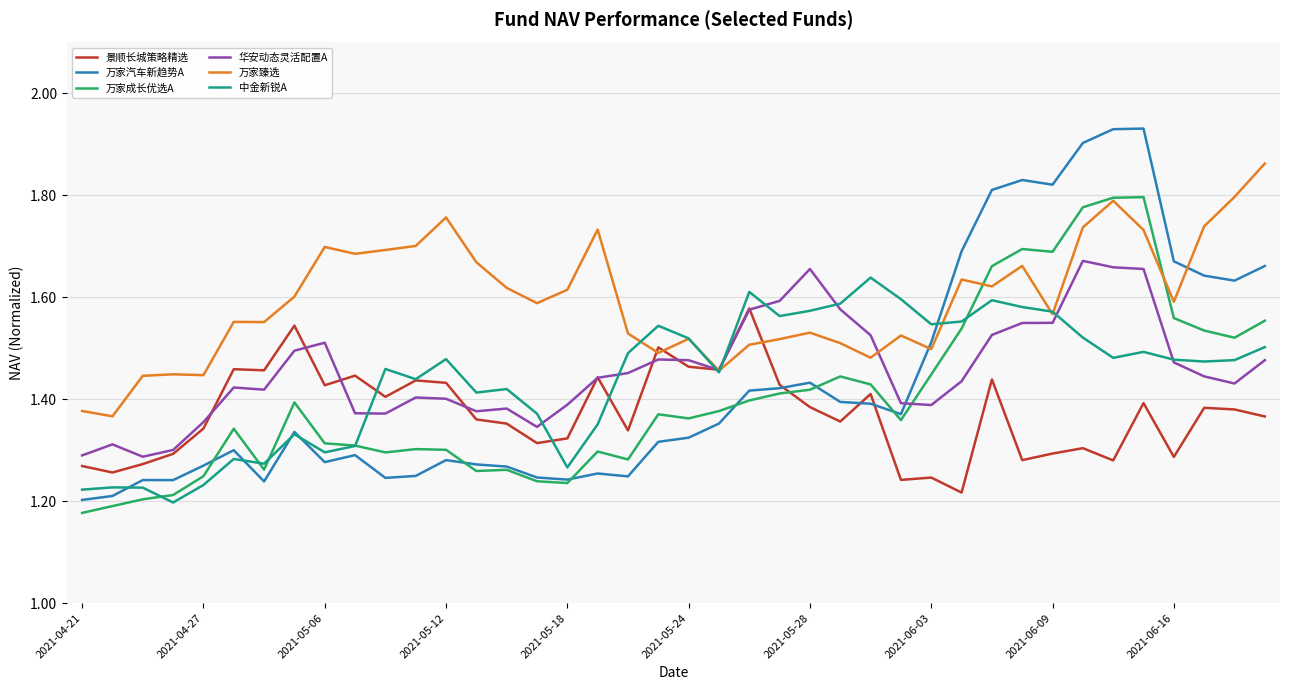

Which series has the largest total across all categories?

万家臻选